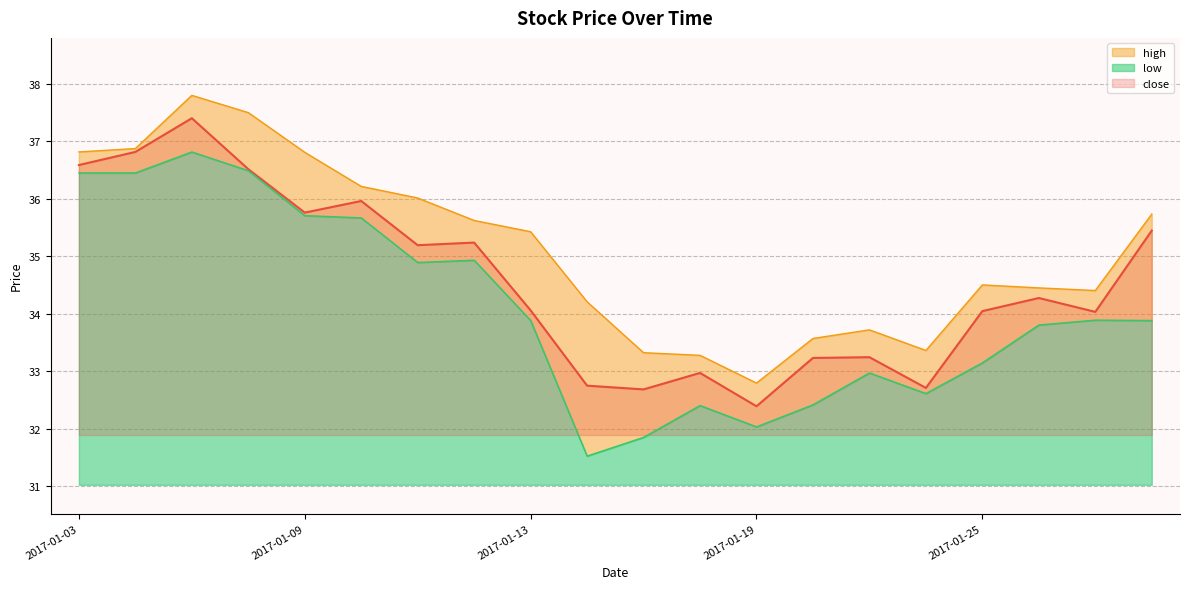

At which label is close closest to 34?

2017-02-03